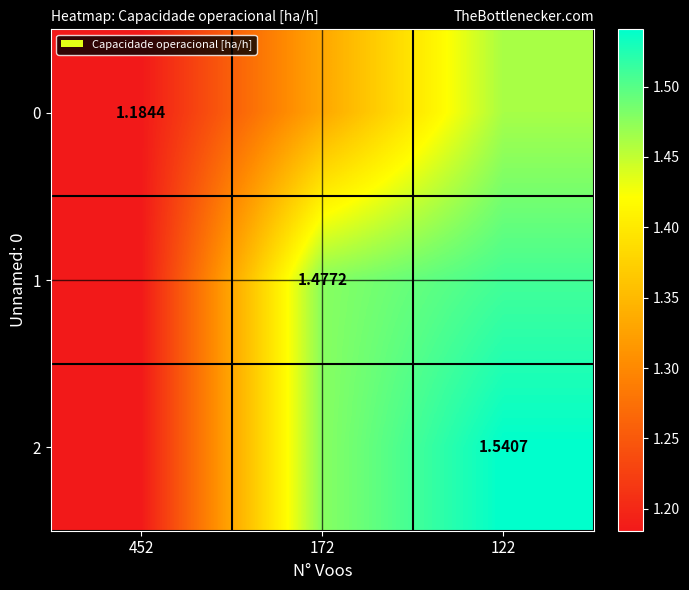

What value does the 2 series have at 122?

1.5